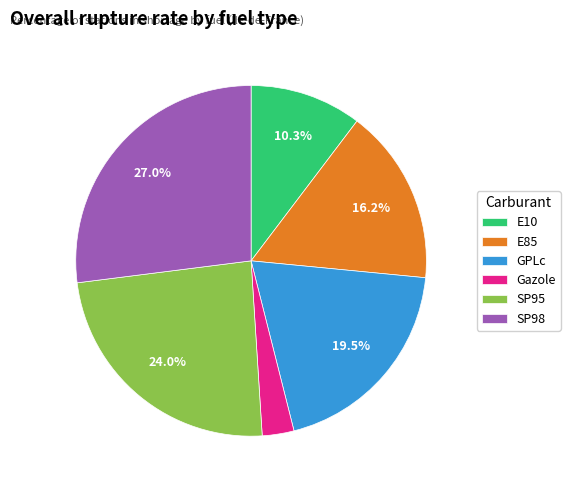

How many segments does this pie chart have?

6